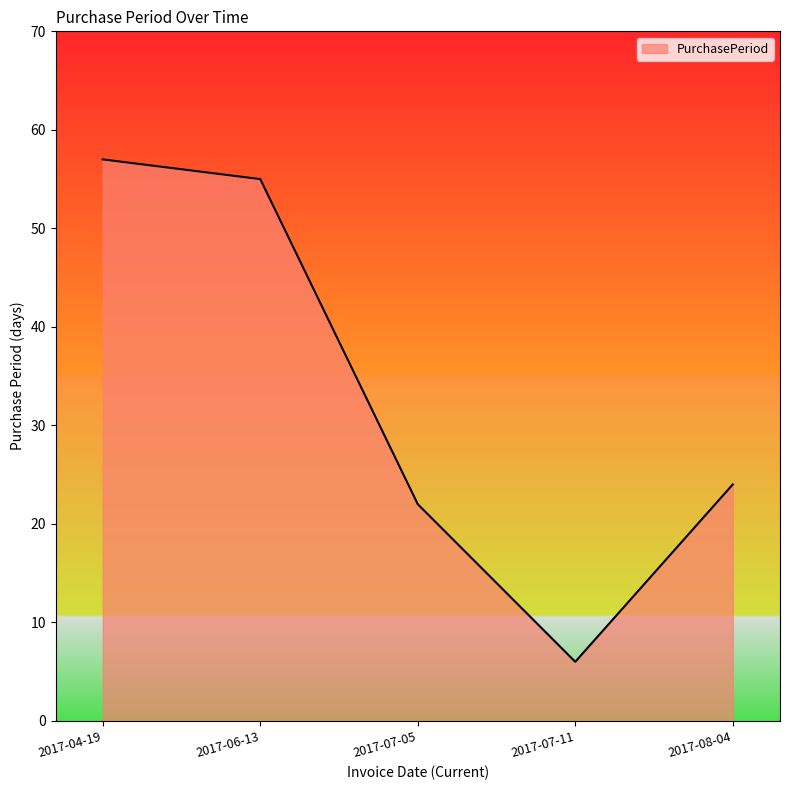

What is the change in value from 2017-07-11 to 2017-08-04?

+18